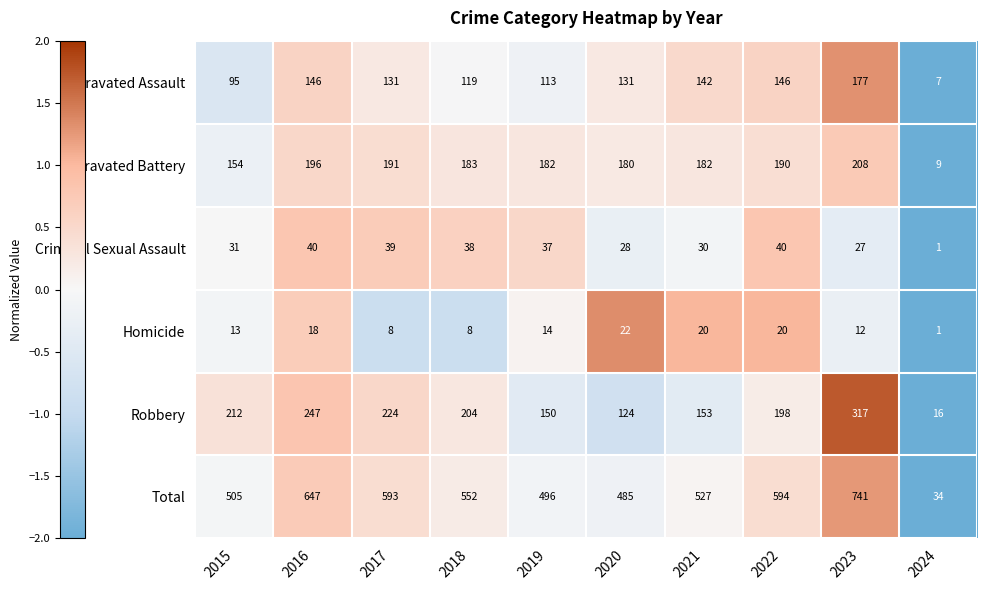

Which series has the largest range (max minus min)?

Total